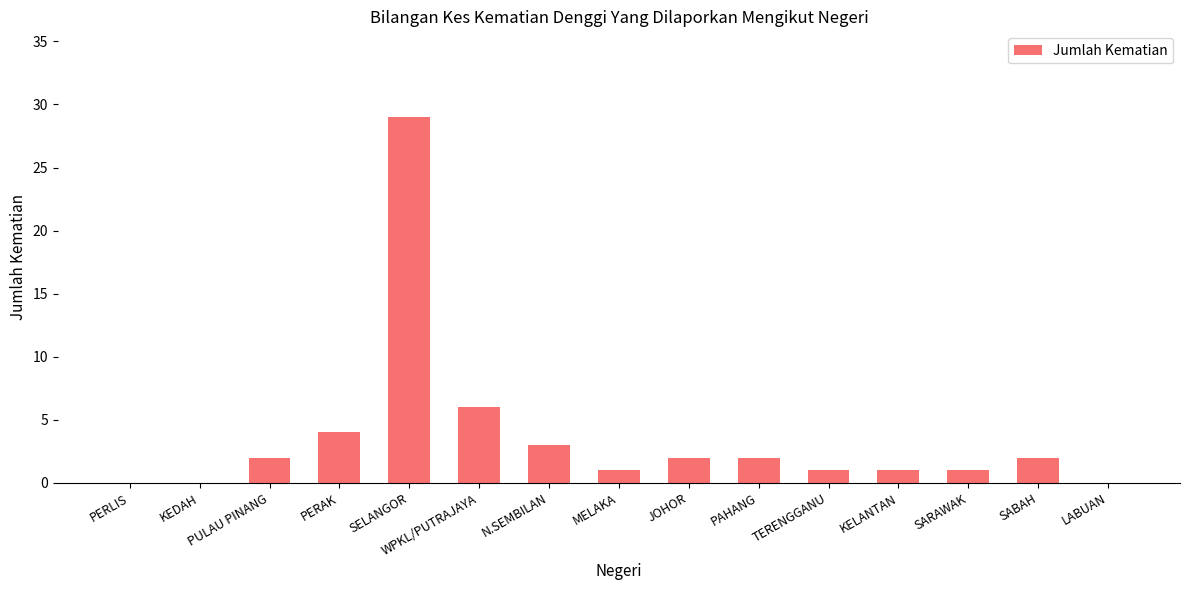

At which label is the value closest to 14?

WPKL/PUTRAJAYA